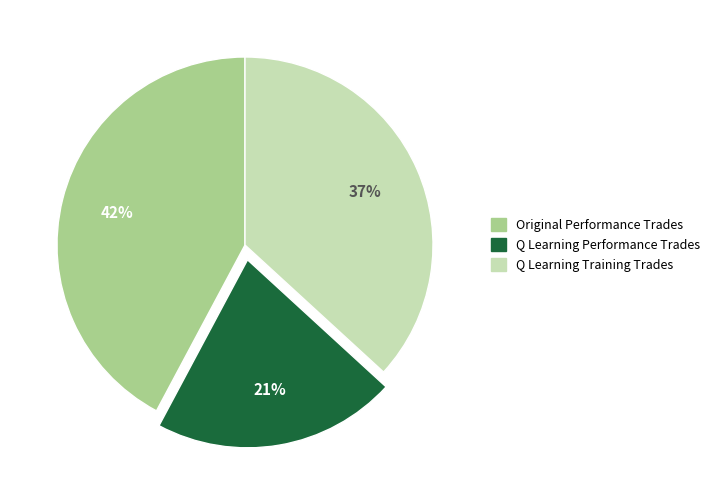

How many slices are in this pie chart?

3